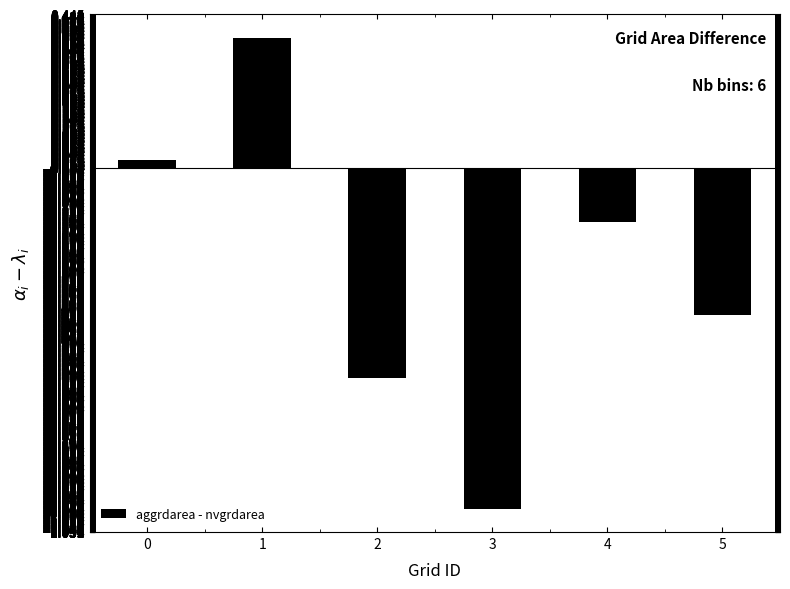

What value does the data have at 2?

-0.6